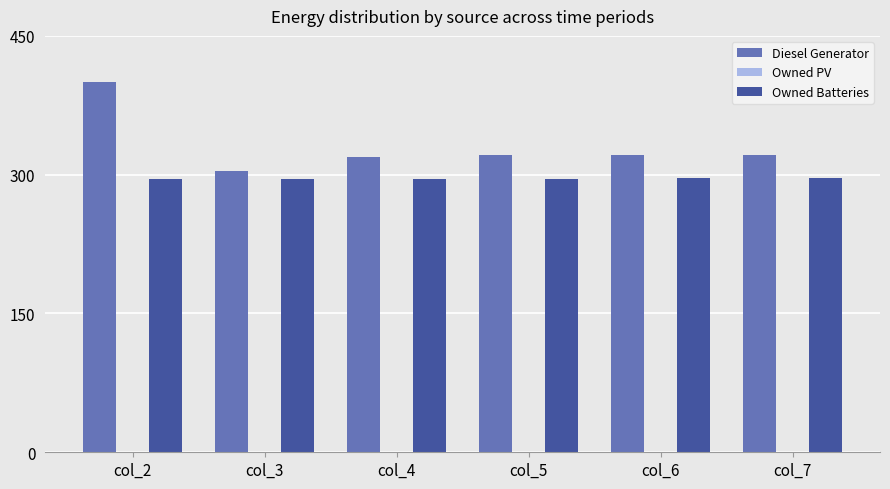

Which series has the largest total across all categories?

Diesel Generator